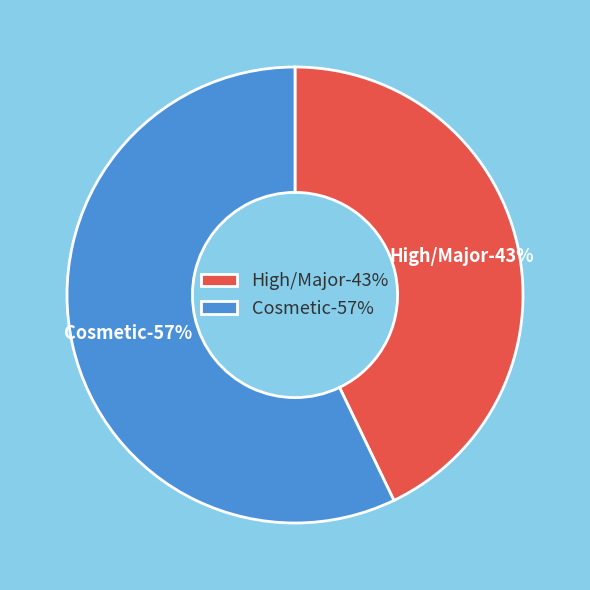

True or false: Cosmetic accounts for 57% of the total.

True